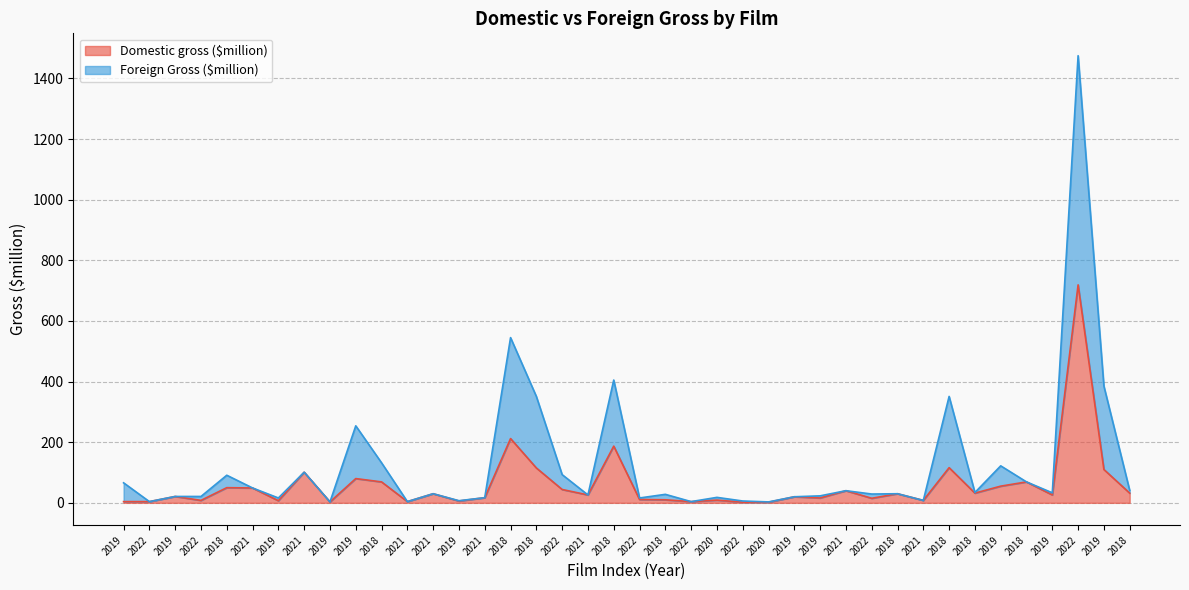

What is the label of the 3rd point from the right?

2022